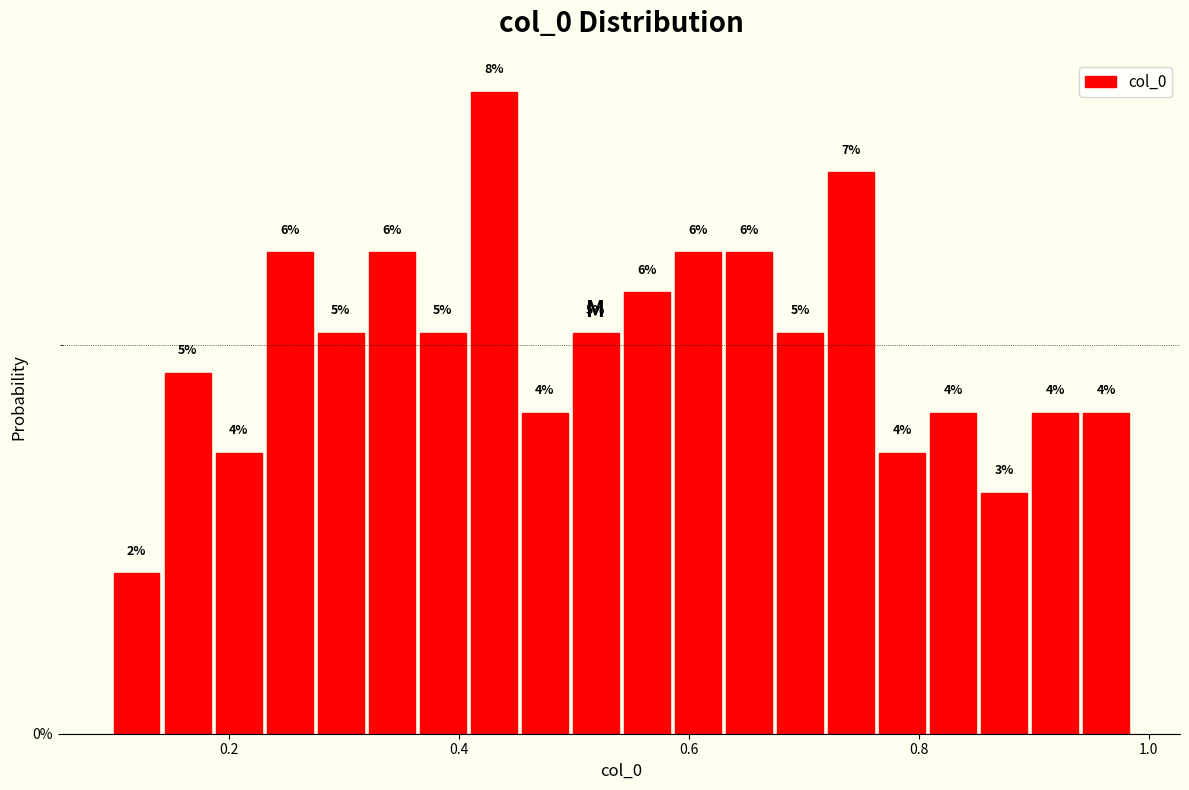

Around what value on the x-axis is the tallest bar? Give the approximate position of its centre, as read against the axis.

0.44